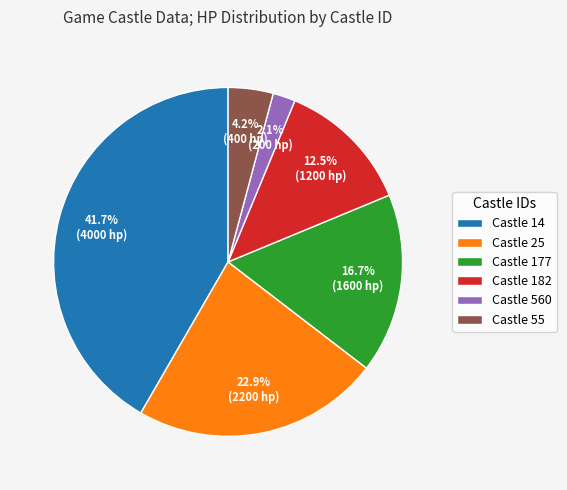

Combined, do Castle 55 and Castle 14 account for over 50%?

No